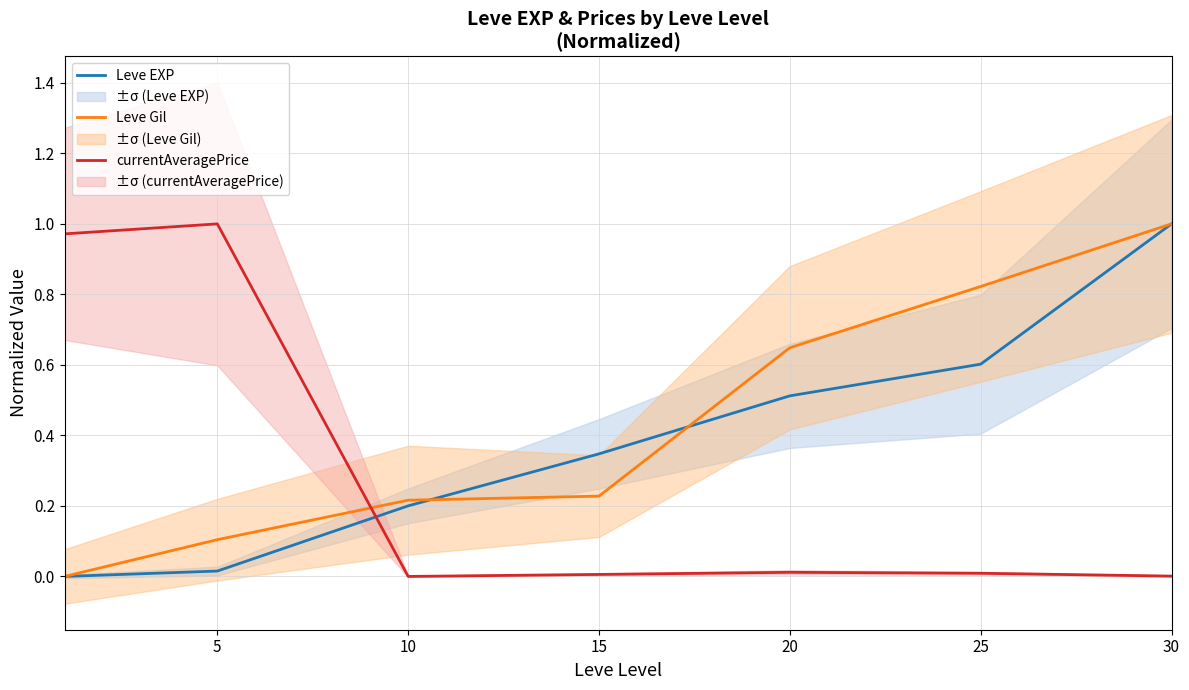

The Leve EXP series shows 0.2 at 10. True or false?

True